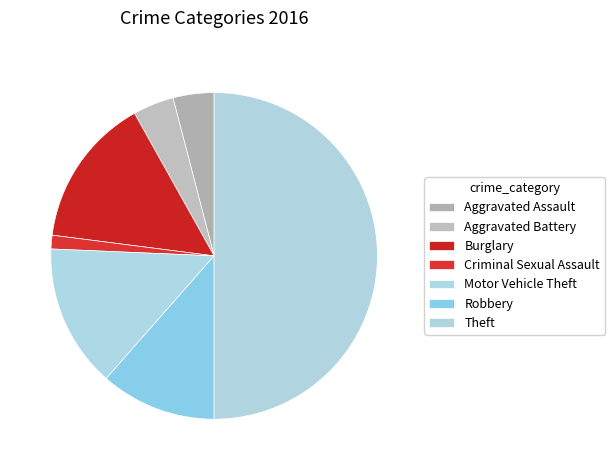

What is the smallest slice in the pie chart?

Criminal Sexual Assault